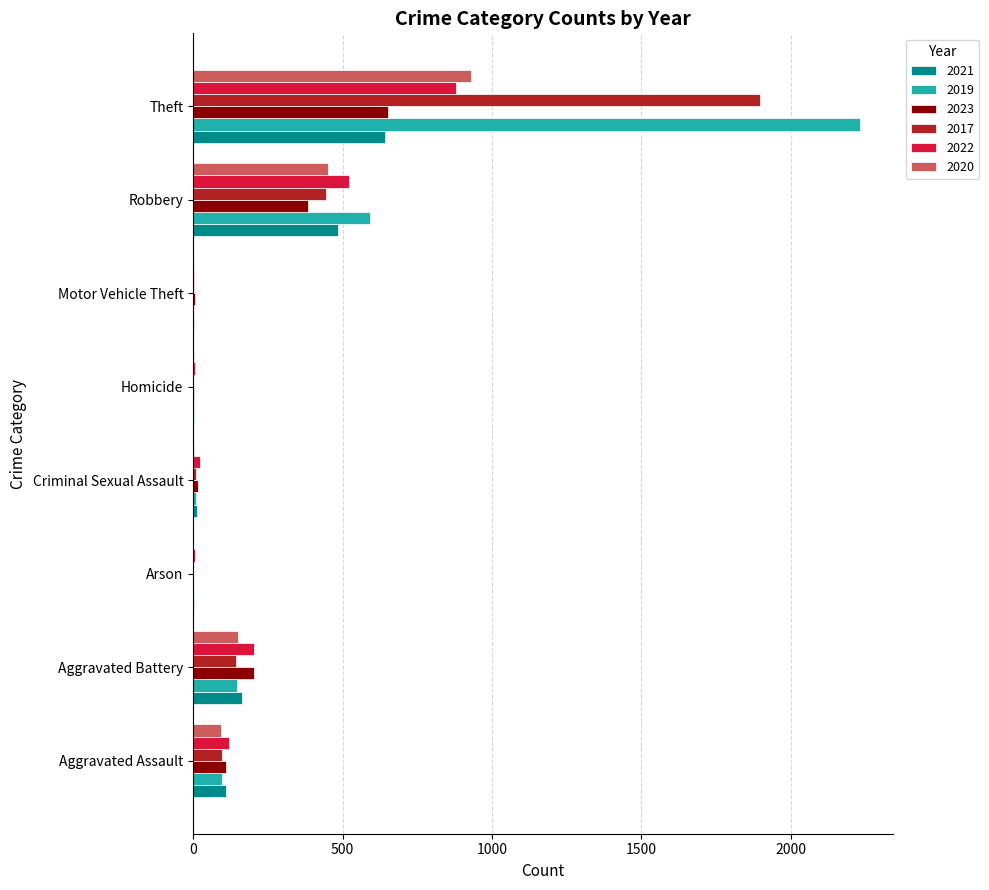

At which category is the sum across all series the highest?

Theft